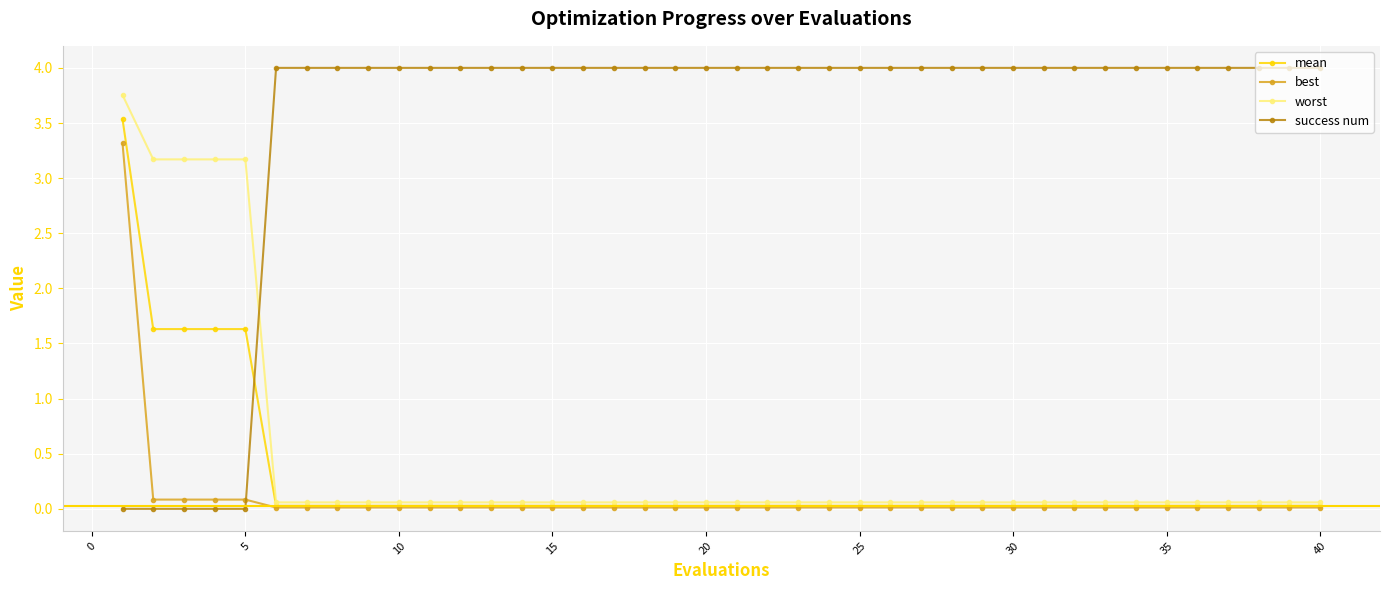

What is the maximum value for mean?

3.5